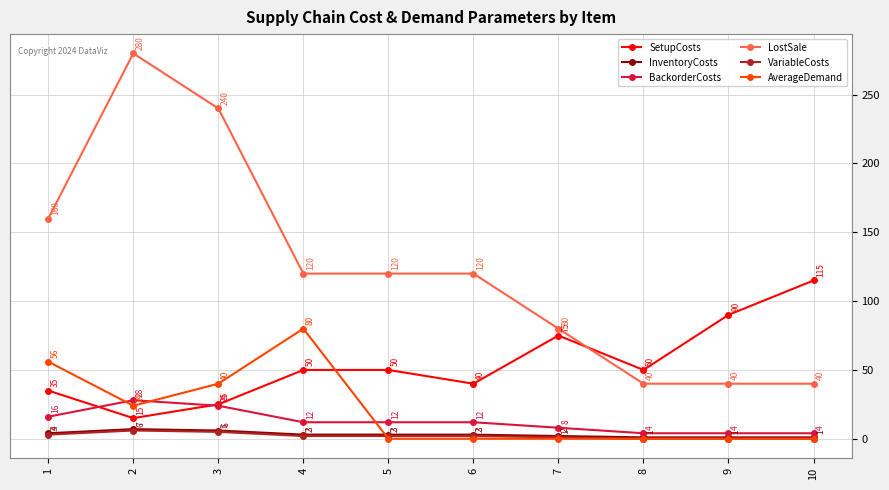

Rank the series by their maximum value, from lowest to highest.

VariableCosts, InventoryCosts, BackorderCosts, AverageDemand, SetupCosts, LostSale